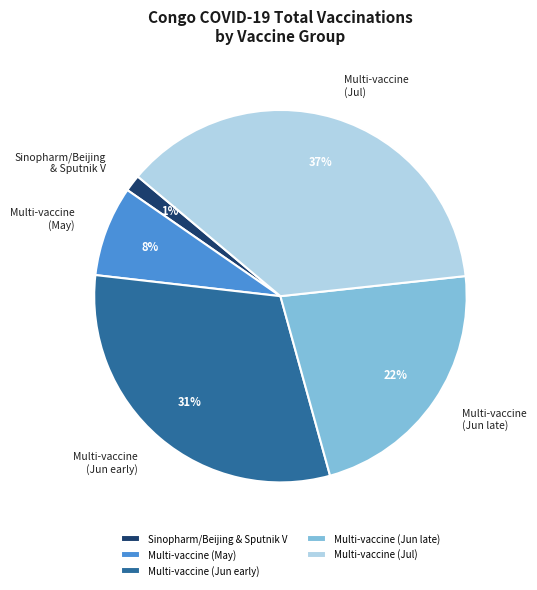

Is there any slice that represents more than half of the pie?

No